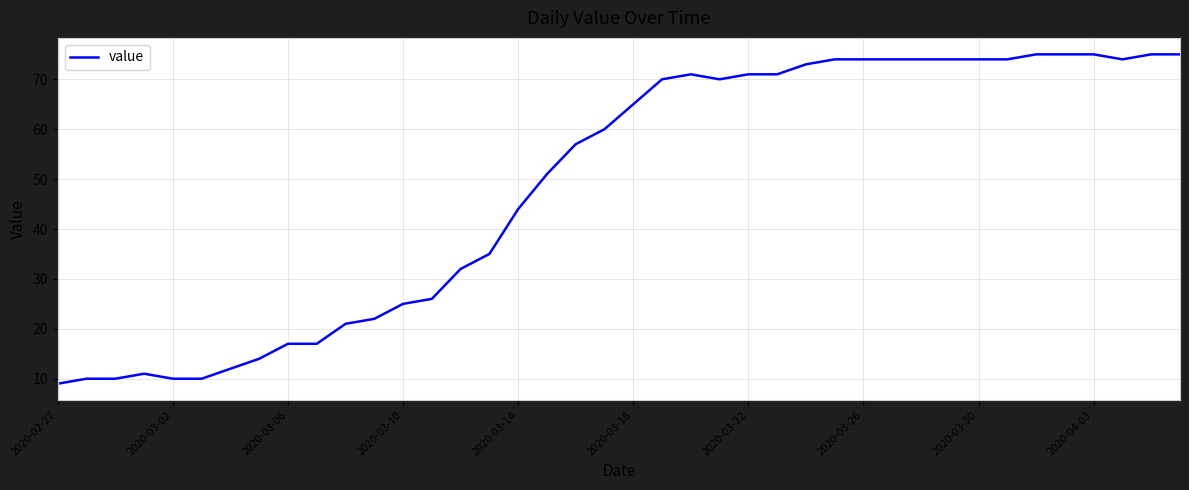

What is the smallest value displayed?

9